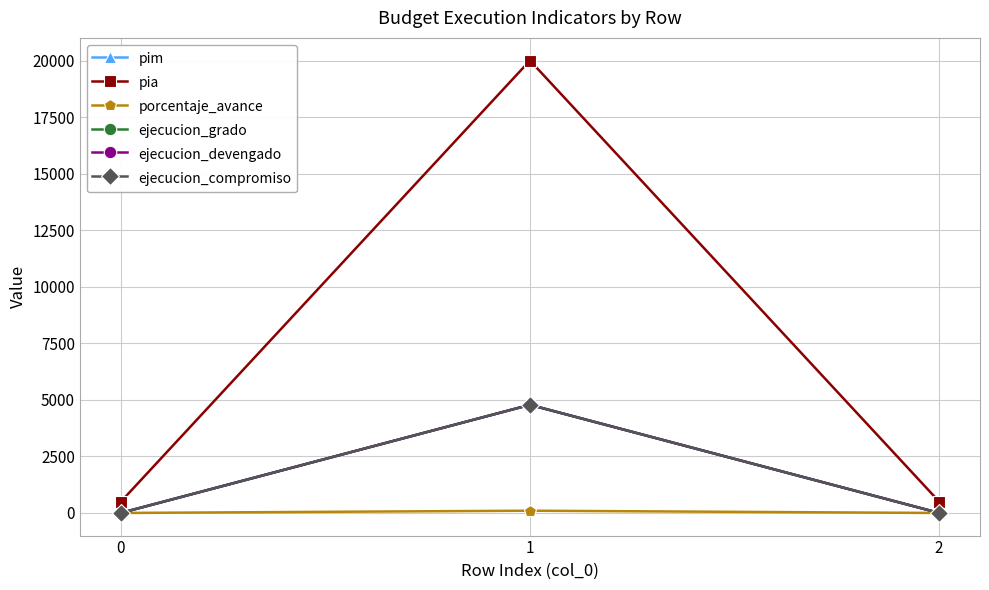

Does the chart have visible grid lines?

Yes